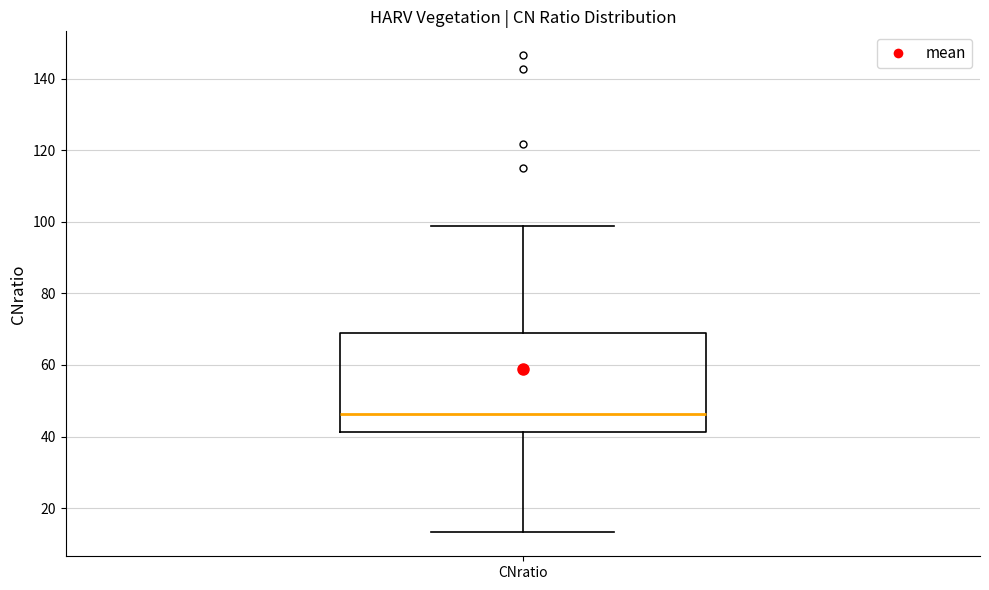

Read this box plot against the y-axis: the position of the median line, the range covered by the box, and the ends of both whiskers. The values are not printed on the chart, so give them approximately, as read against the axis.

median 46, box 42 to 70, whiskers 14 to 98